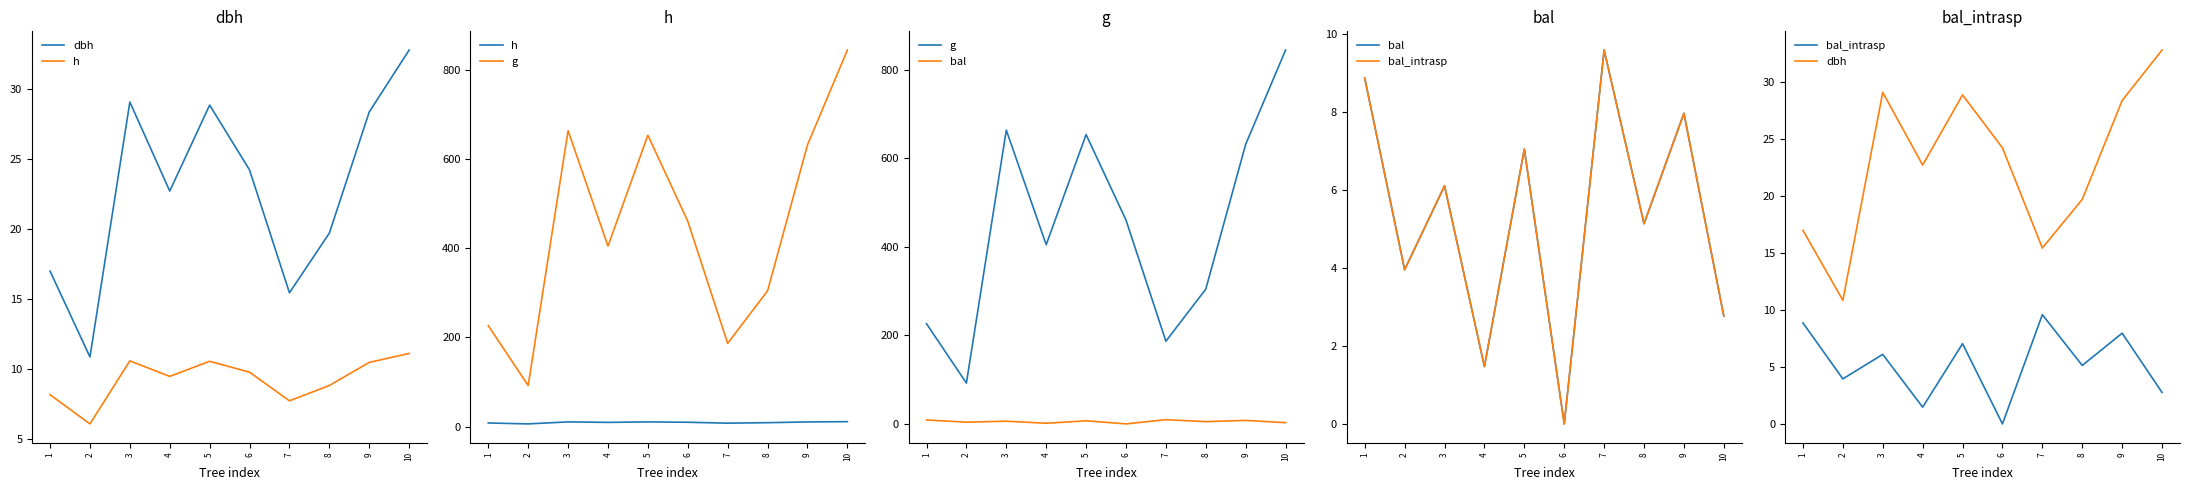

What is the value of the bal_intrasp point at the 3rd from the left?

6.1